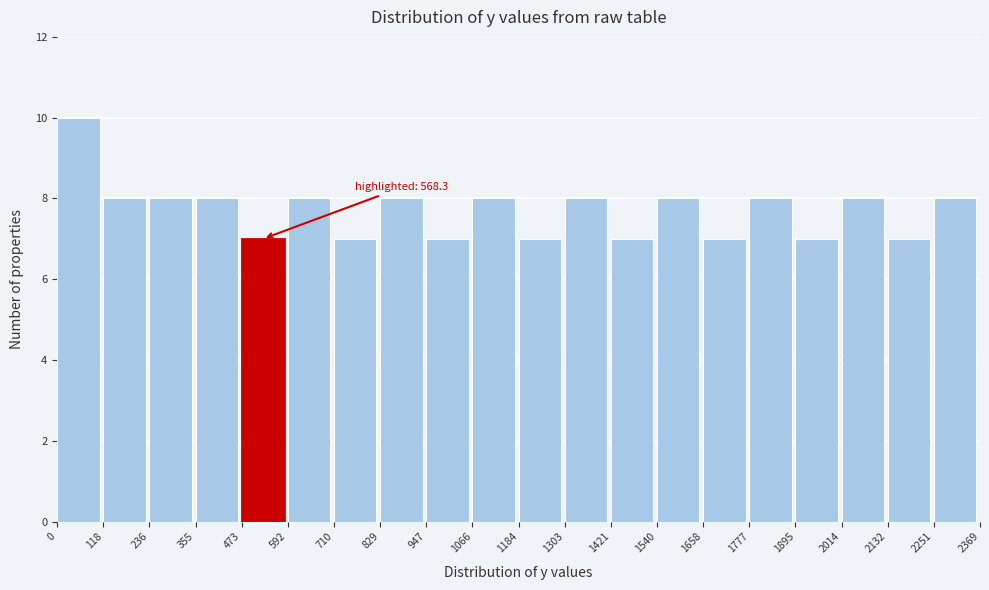

Over which range of the x-axis is the bar tallest?

0 to 118